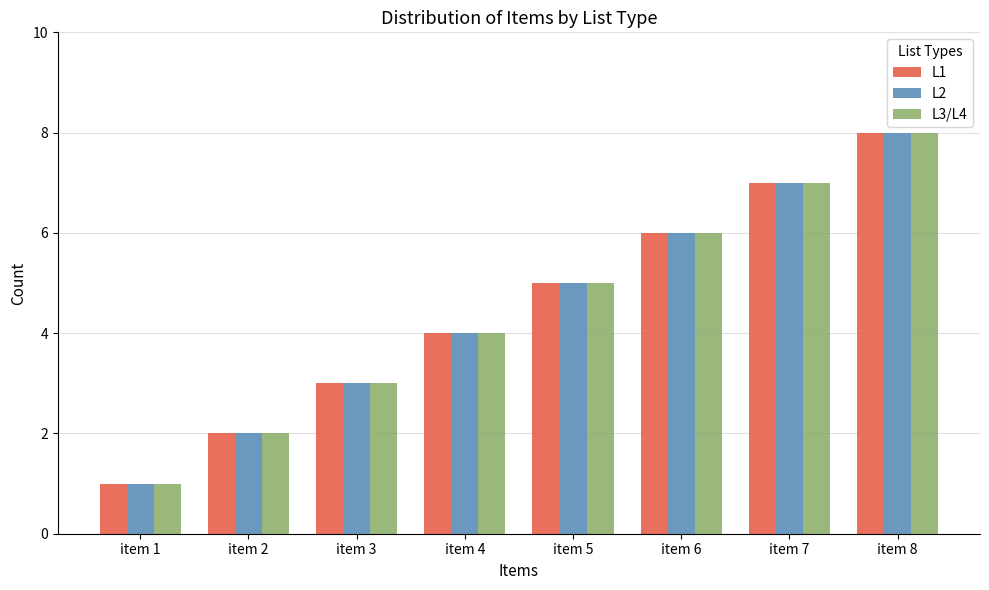

At which label does L2 reach its minimum?

item 1